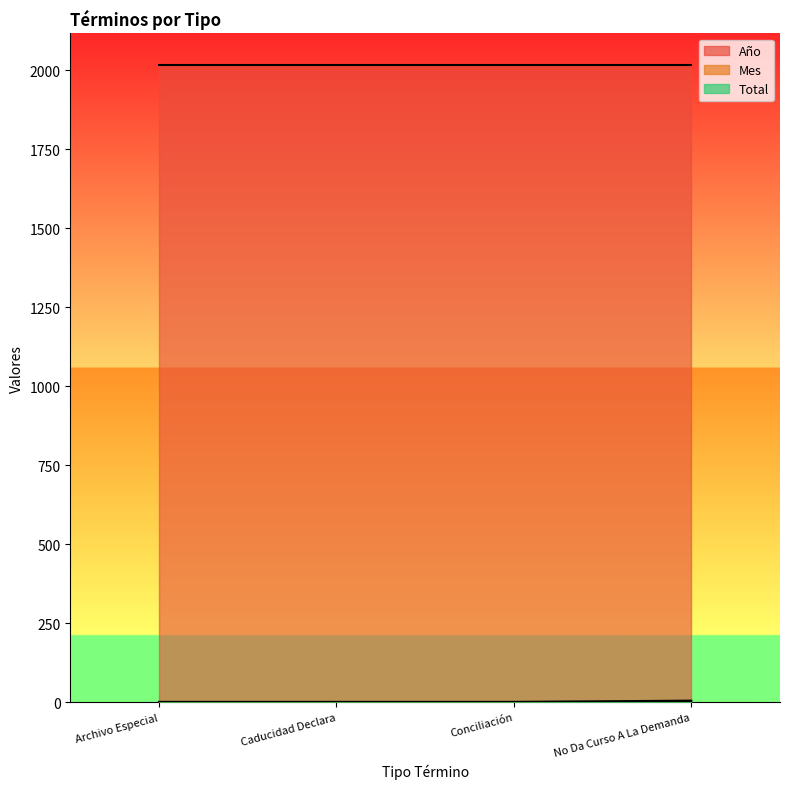

Which series has the largest total across all categories?

Año